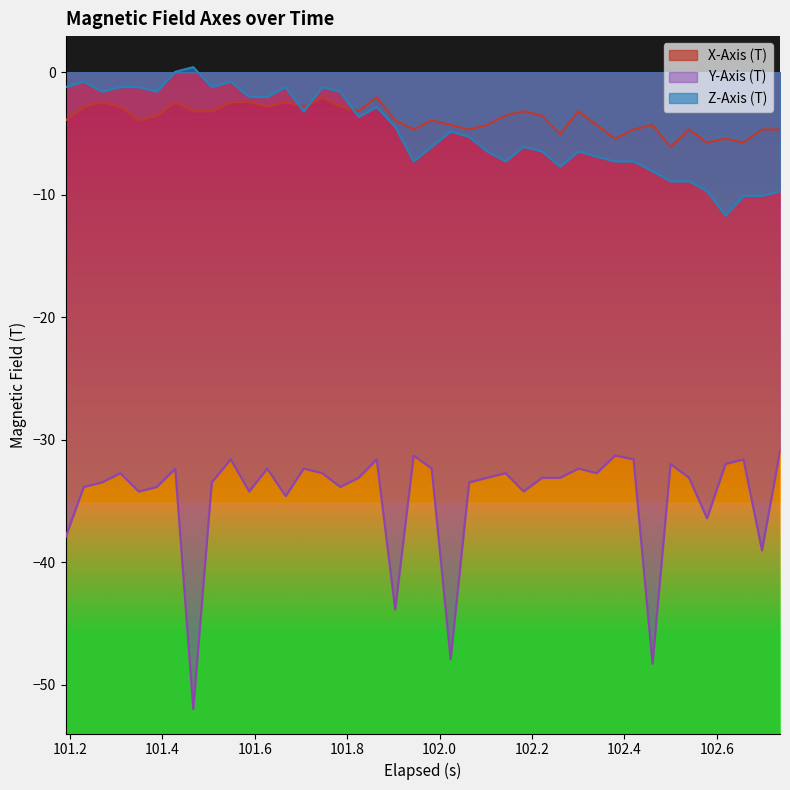

Which series has the widest spread of values?

Y-Axis (T)